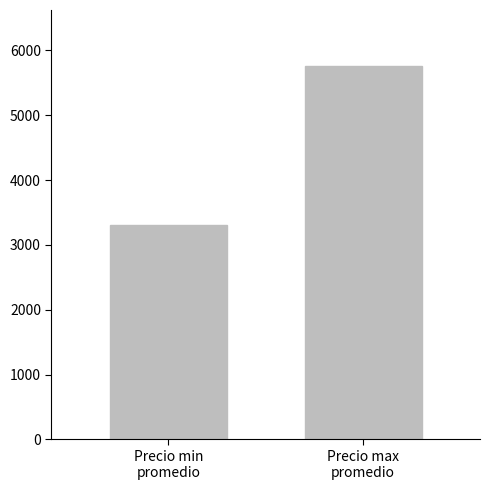

Which has a higher value, Precio max
promedio or Precio min
promedio?

Precio max
promedio